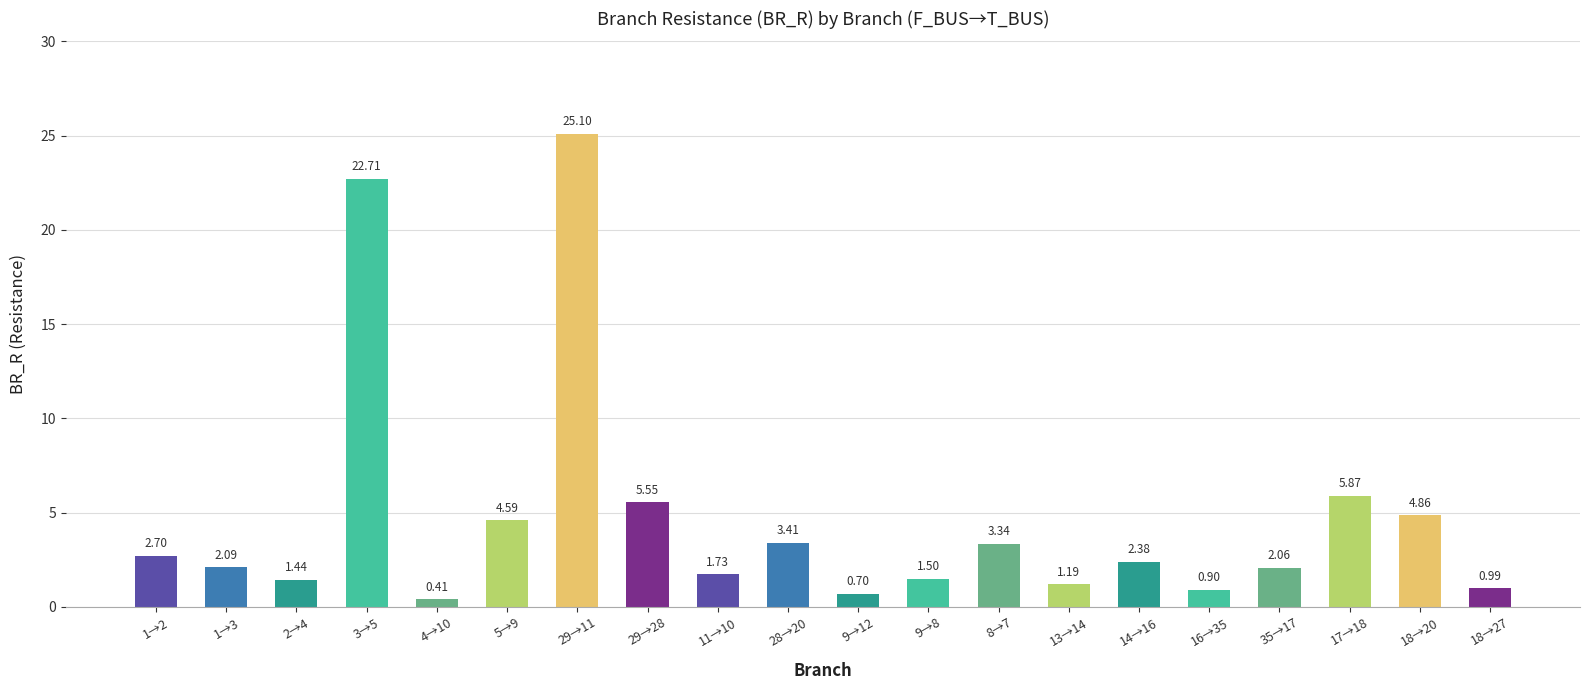

At which category does the chart reach its peak across all series?

29→11